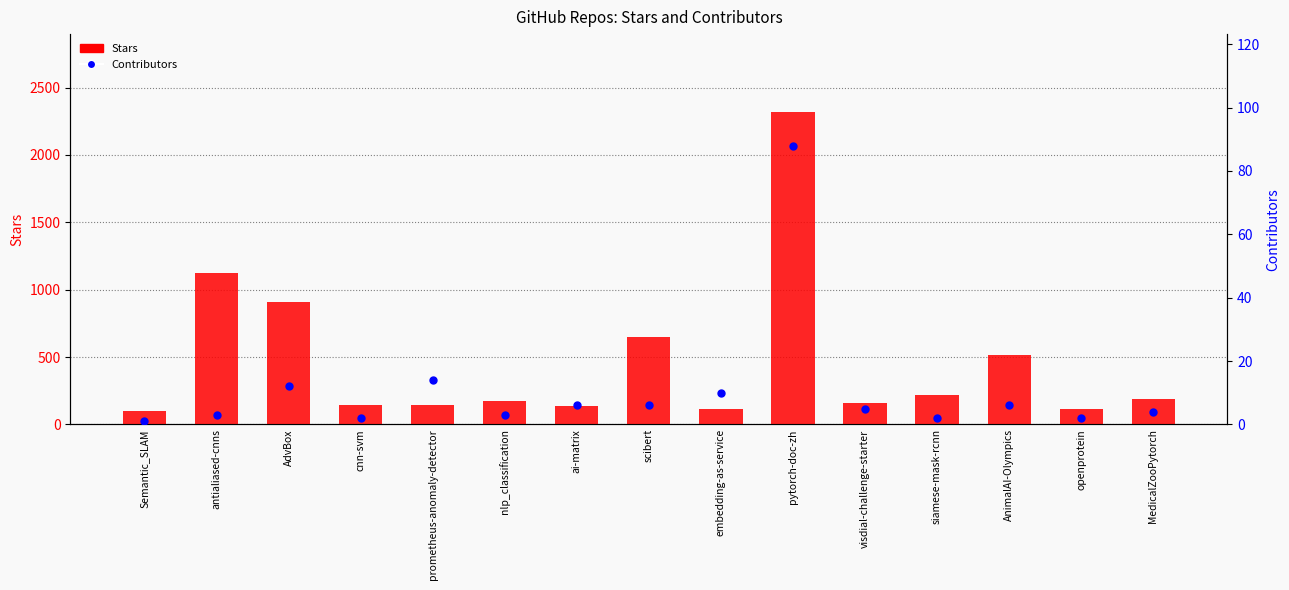

Which series has the largest Y range (max minus min)?

Stars